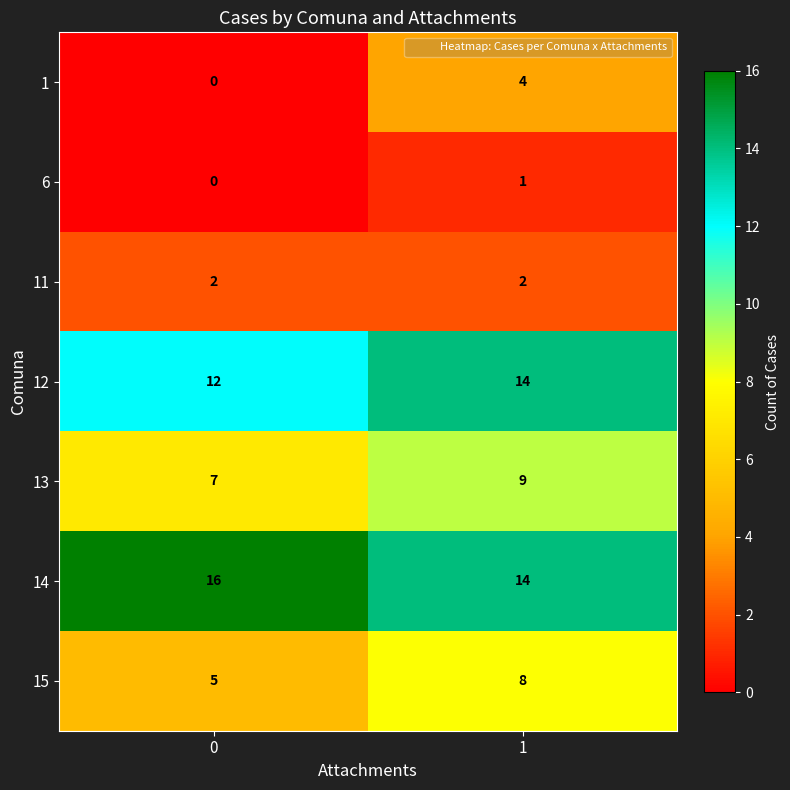

True or false: 12 has a value of 12 at 0.

True